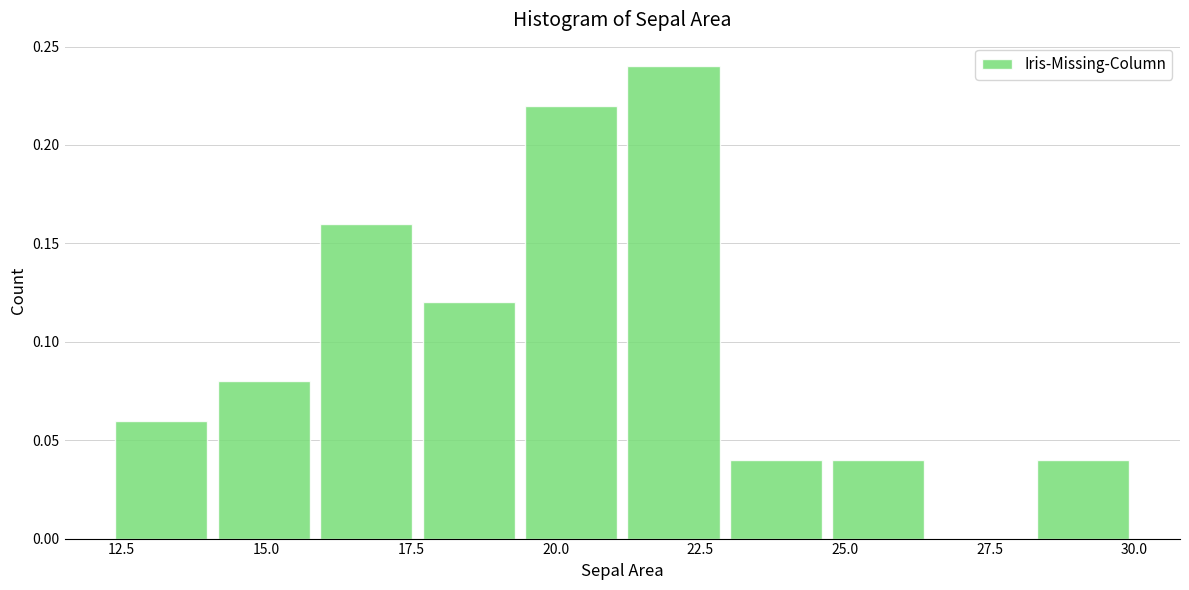

Around what value on the x-axis is the tallest bar? Give the approximate position of its centre, as read against the axis.

22.0